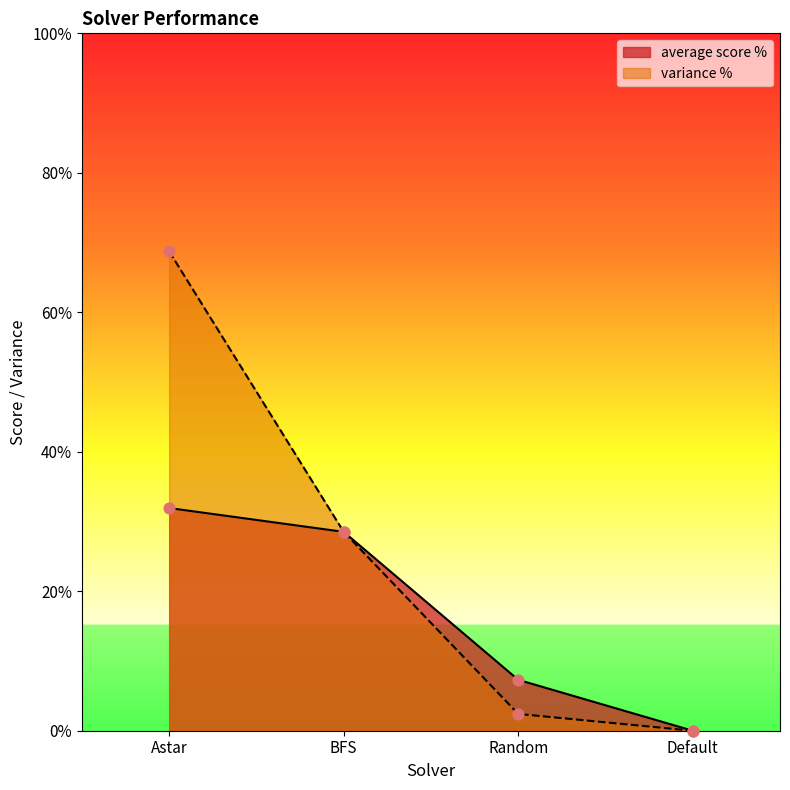

Which series contains the lowest Y value?

average score %